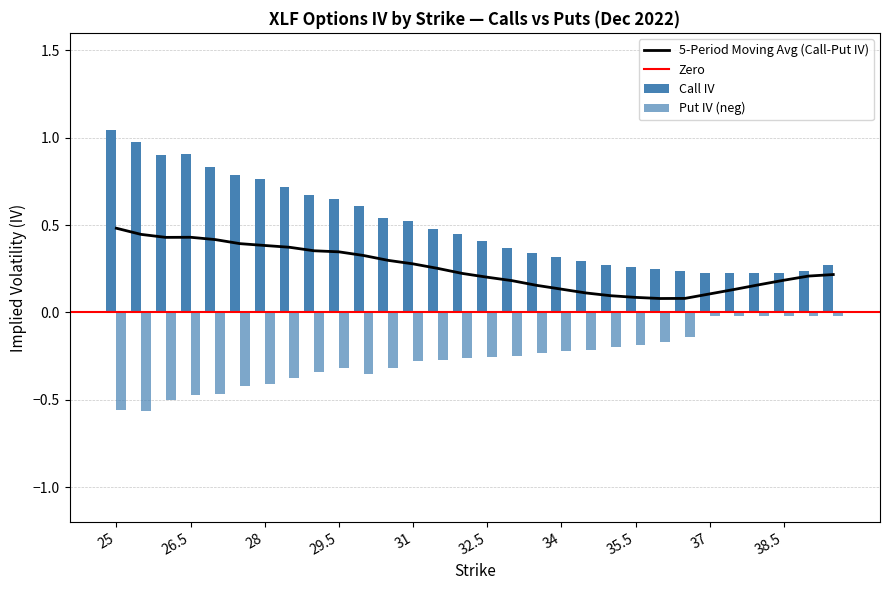

What is the value of the Put IV bar at the 22nd from the left?

-0.2